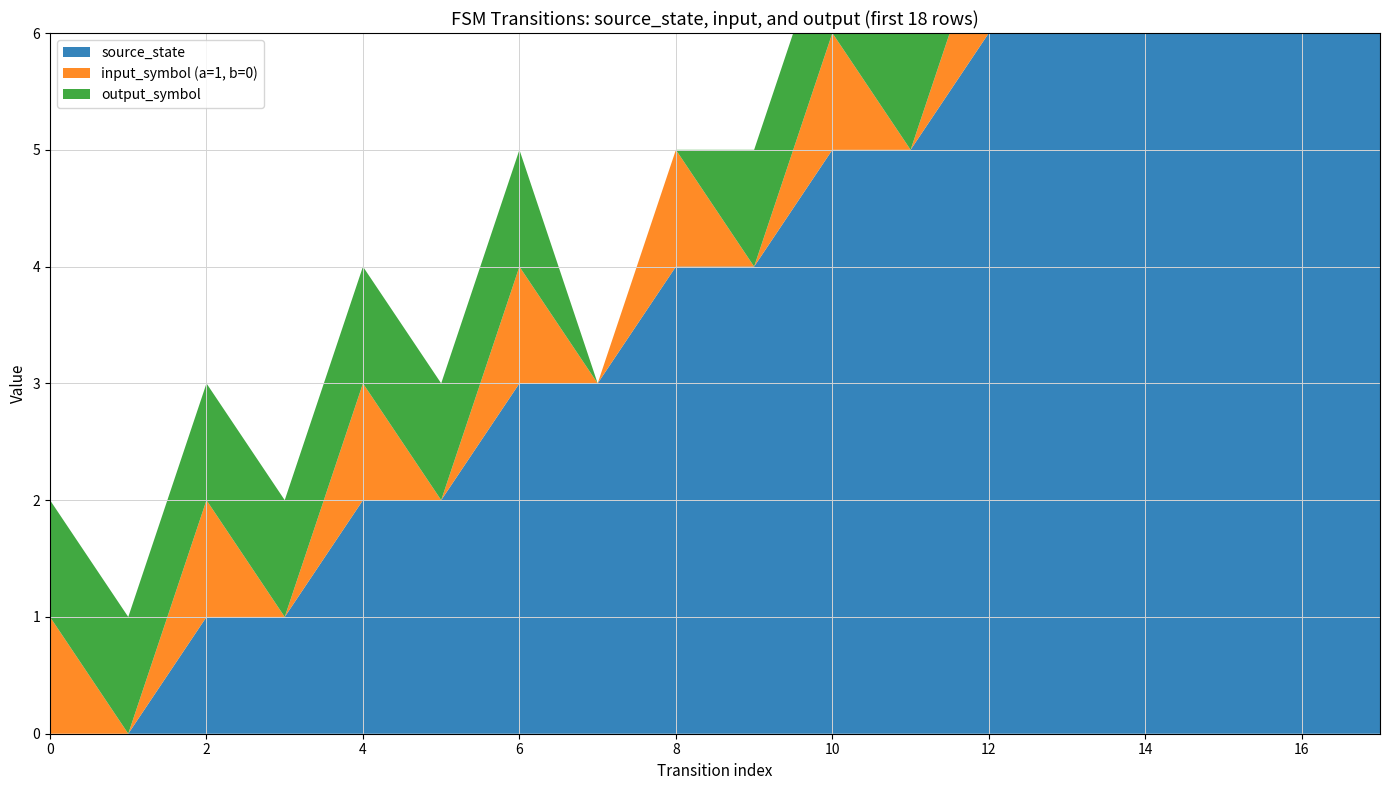

Reading right to left, extract all data points from this chart.

source_state: 17=8	16=8	15=7	14=7	13=6	12=6	11=5	10=5	9=4	8=4	7=3	6=3	5=2	4=2	3=1	2=1	1=0	0=0
input_symbol (a=1, b=0): 17=0	16=1	15=0	14=1	13=0	12=1	11=0	10=1	9=0	8=1	7=0	6=1	5=0	4=1	3=0	2=1	1=0	0=1
output_symbol: 17=0	16=1	15=0	14=0	13=1	12=1	11=1	10=1	9=1	8=0	7=0	6=1	5=1	4=1	3=1	2=1	1=1	0=1